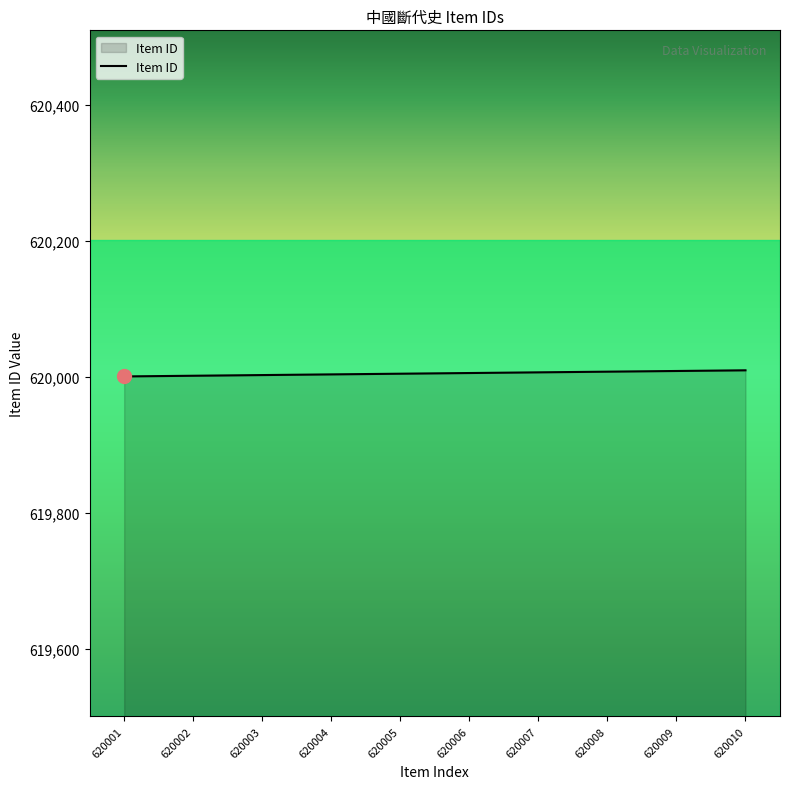

The chart shows a value of 620005 at 620005. True or false?

True